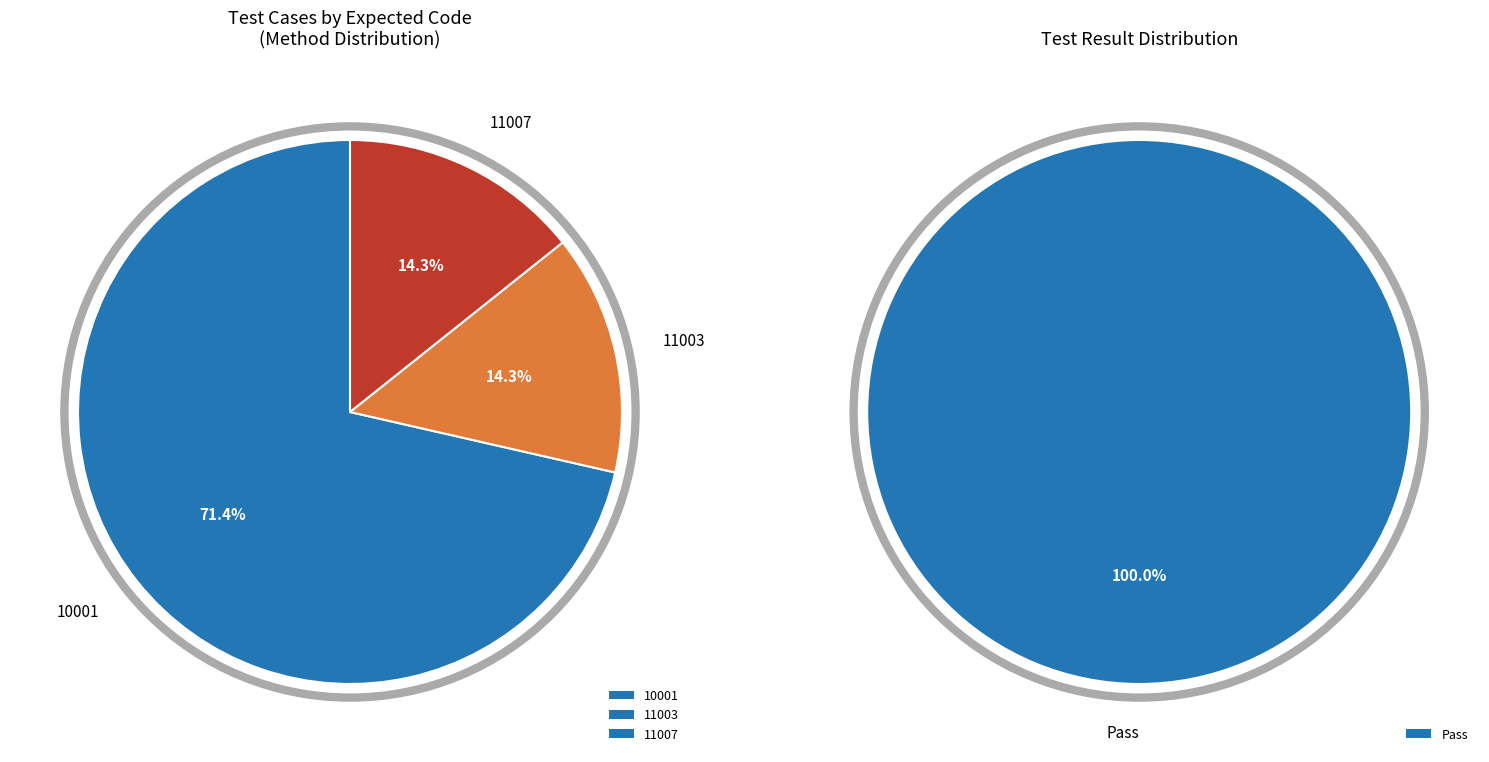

How many slices are in this pie chart?

3